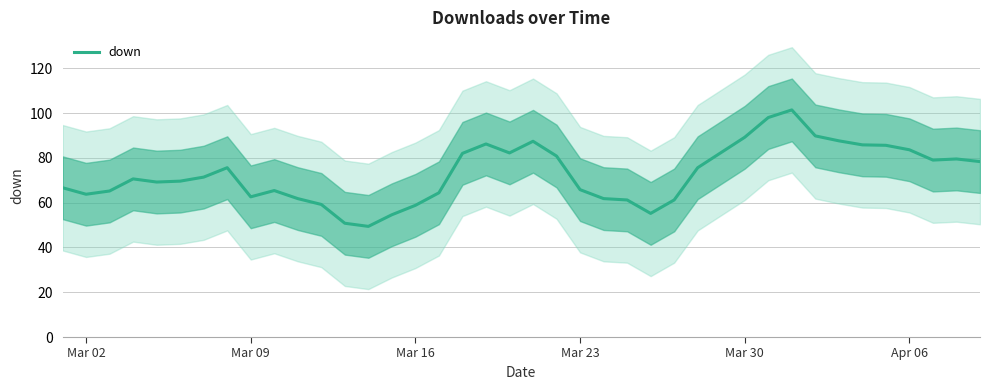

The down series shows 65.8 at Mar 23. True or false?

True